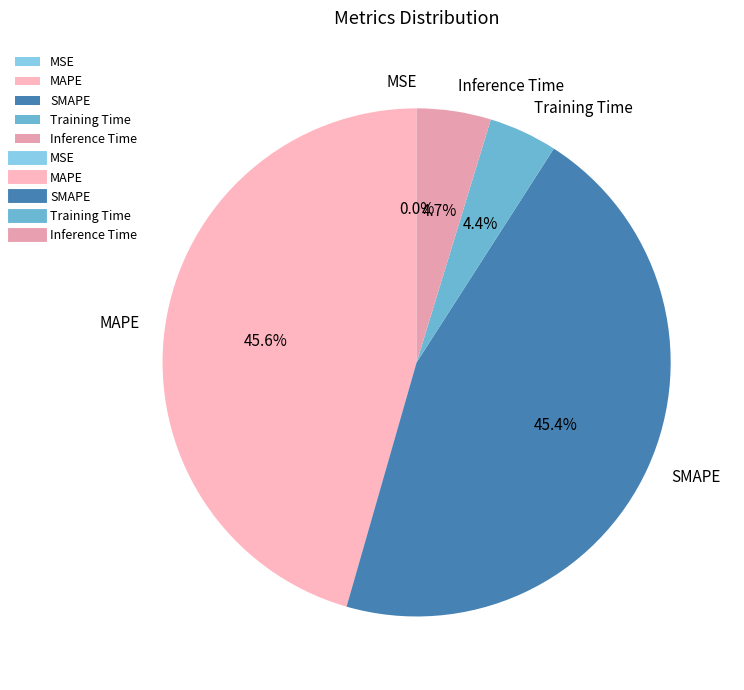

Which has a higher value, MAPE or Inference Time?

MAPE